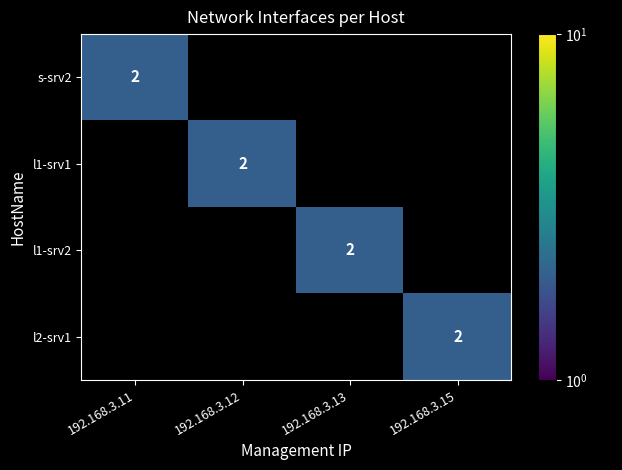

True or false: l1-srv1 has a value of 2 at 192.168.3.12.

True